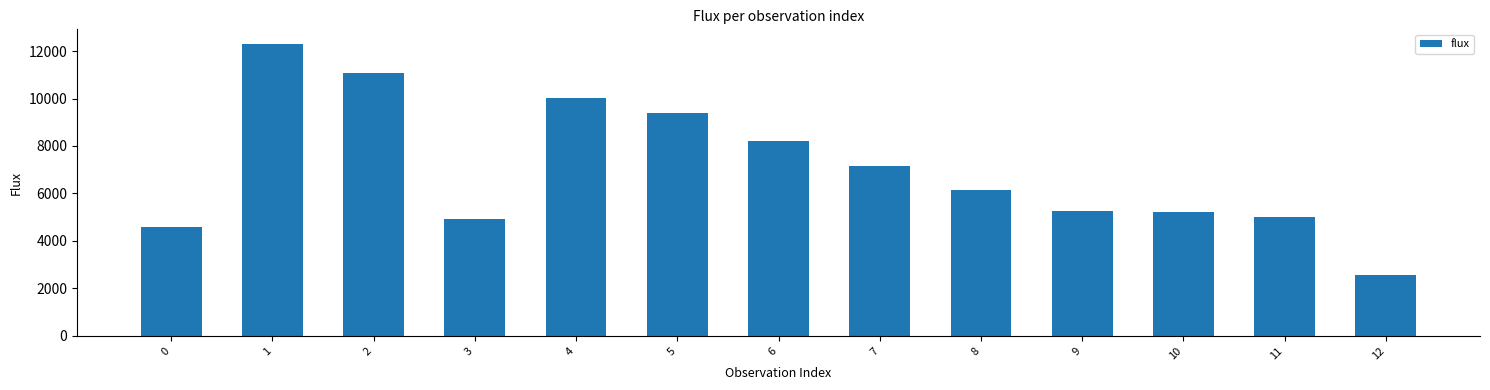

What is the difference between the values at 6 and 1?

4079.1